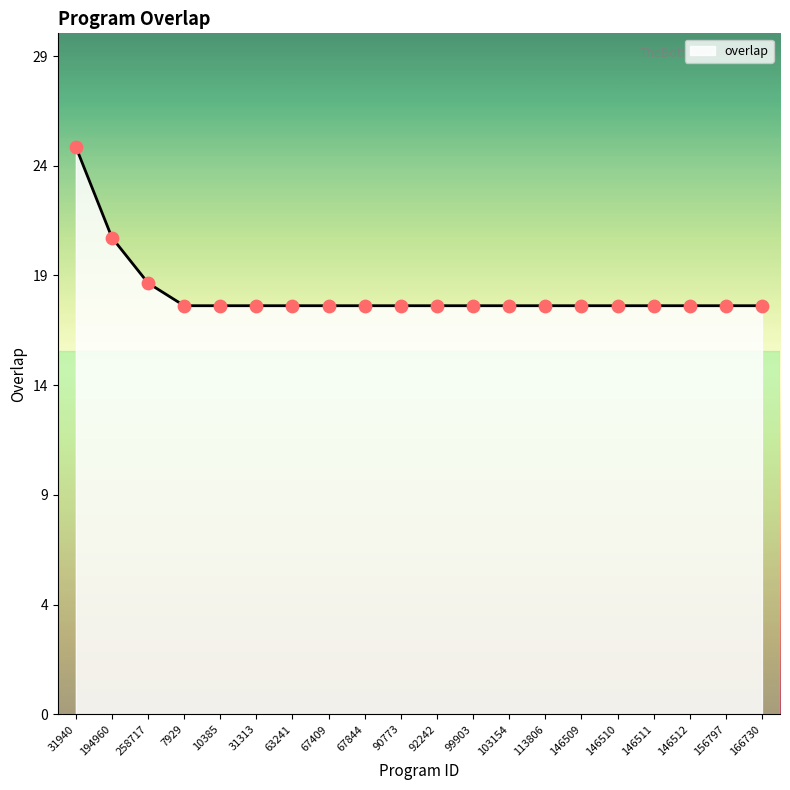

Between 92242 and 10385, which is larger?

92242